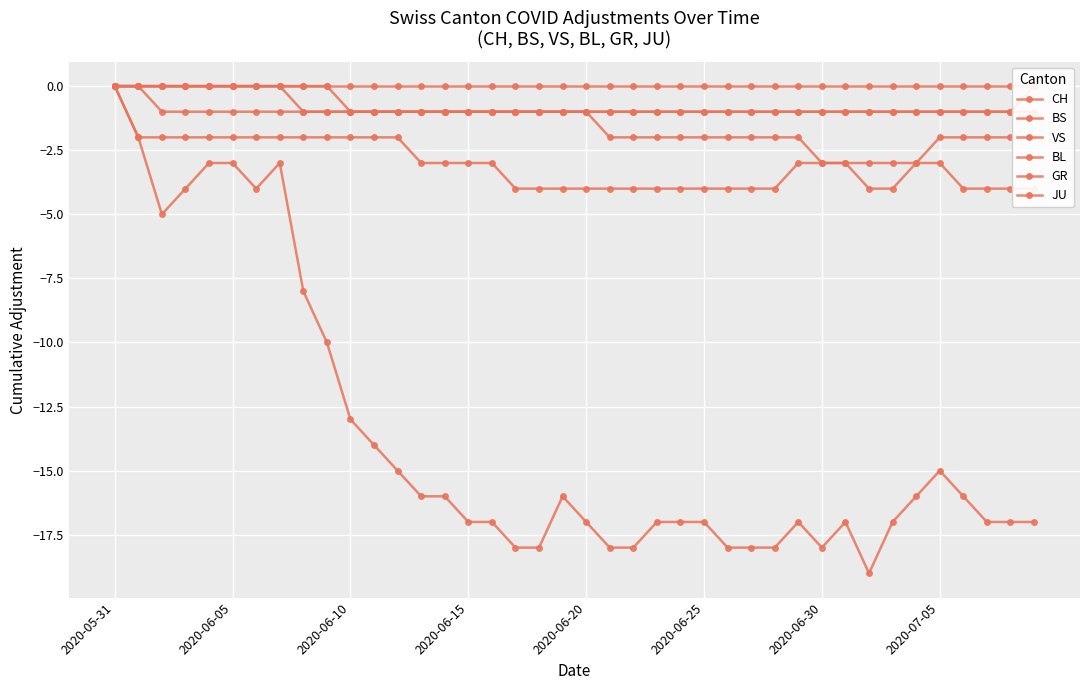

True or false: CH and VS cross at least once.

False